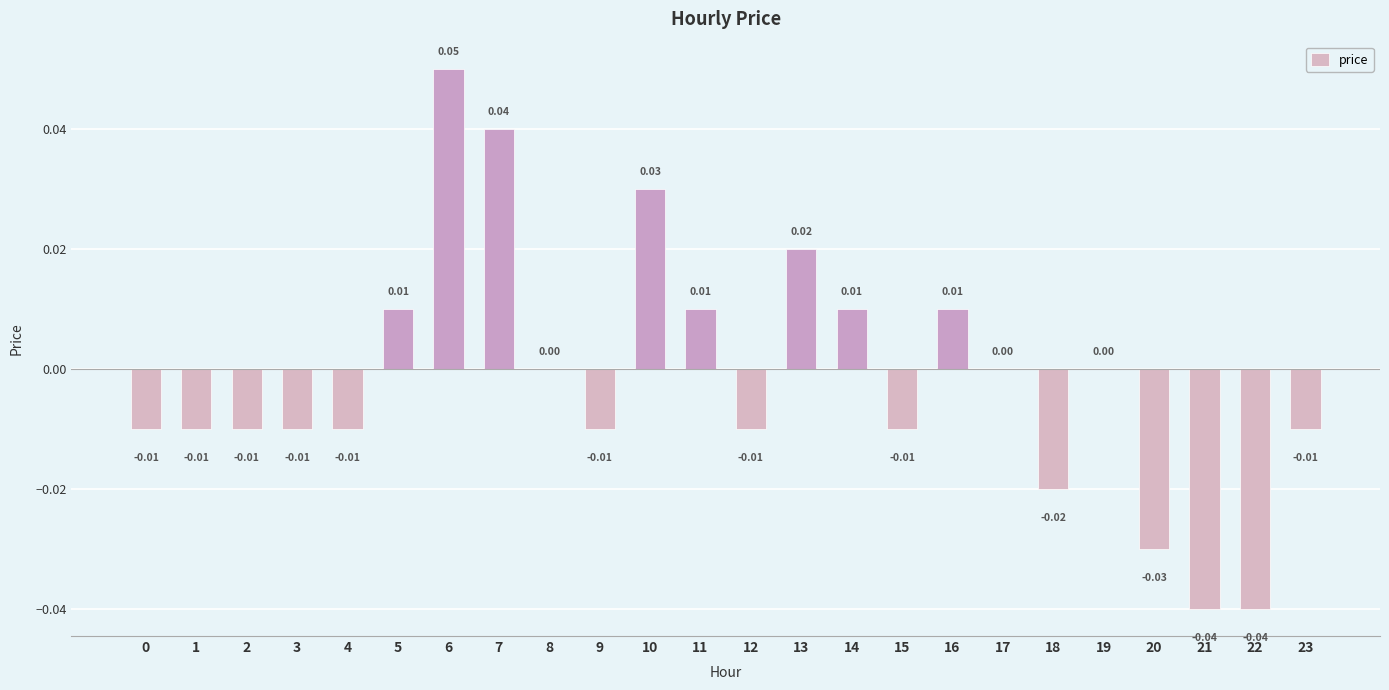

True or false: the data shows 0.1 at 10.

False